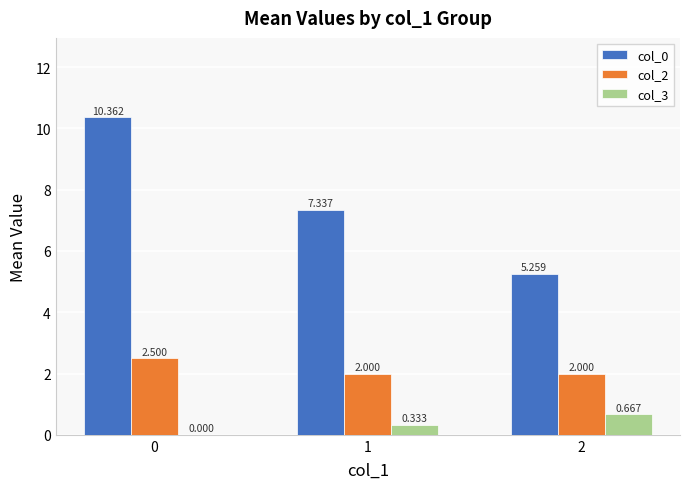

Is the value of col_0 at 1 greater than the value of col_3 at 1?

Yes